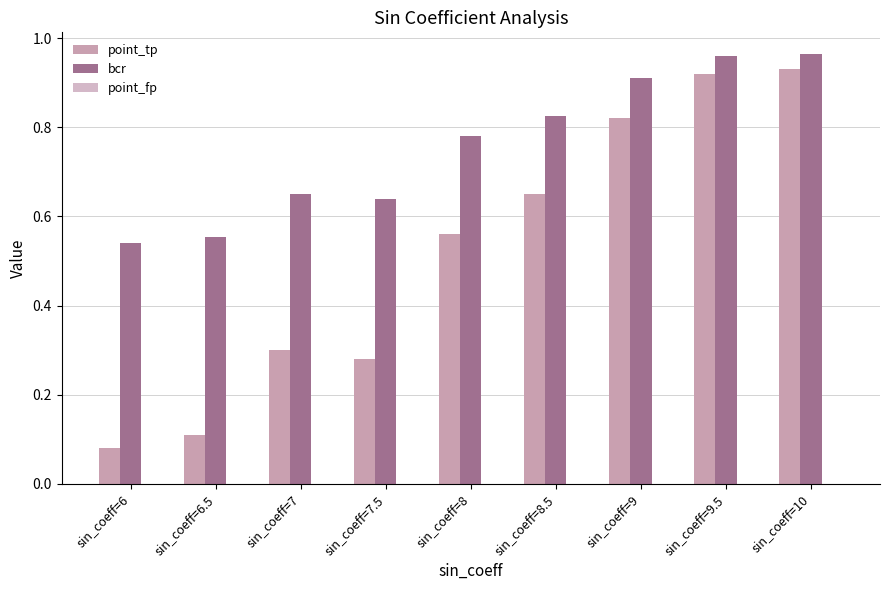

Reading left to right, what are all the values shown in this chart?

point_tp: 0.1	0.1	0.3	0.3	0.6	0.7	0.8	0.9	0.9
bcr: 0.5	0.6	0.7	0.6	0.8	0.8	0.9	1.0	1.0
point_fp: 0.0	0.0	0.0	0.0	0.0	0.0	0.0	0.0	0.0